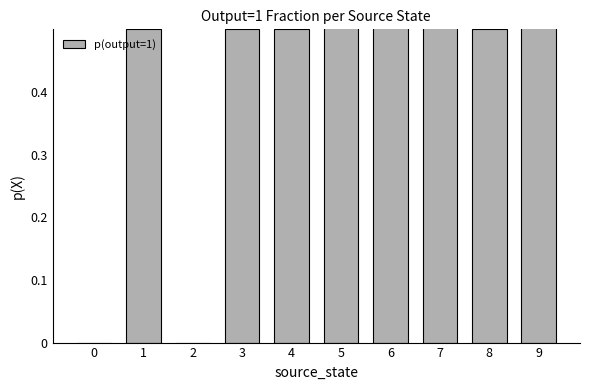

How many positive values are there?

8